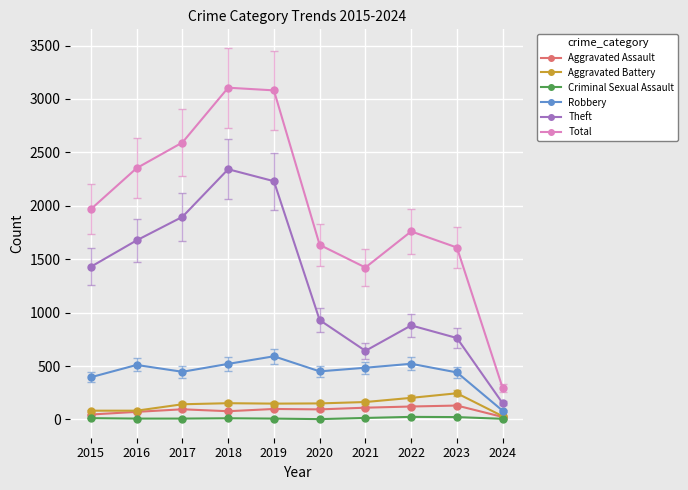

Rank the series by their maximum value, from lowest to highest.

Criminal Sexual Assault, Aggravated Assault, Aggravated Battery, Robbery, Theft, Total